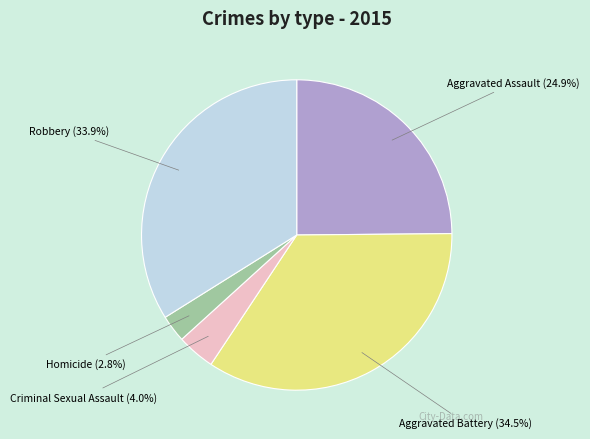

How many segments does this pie chart have?

5